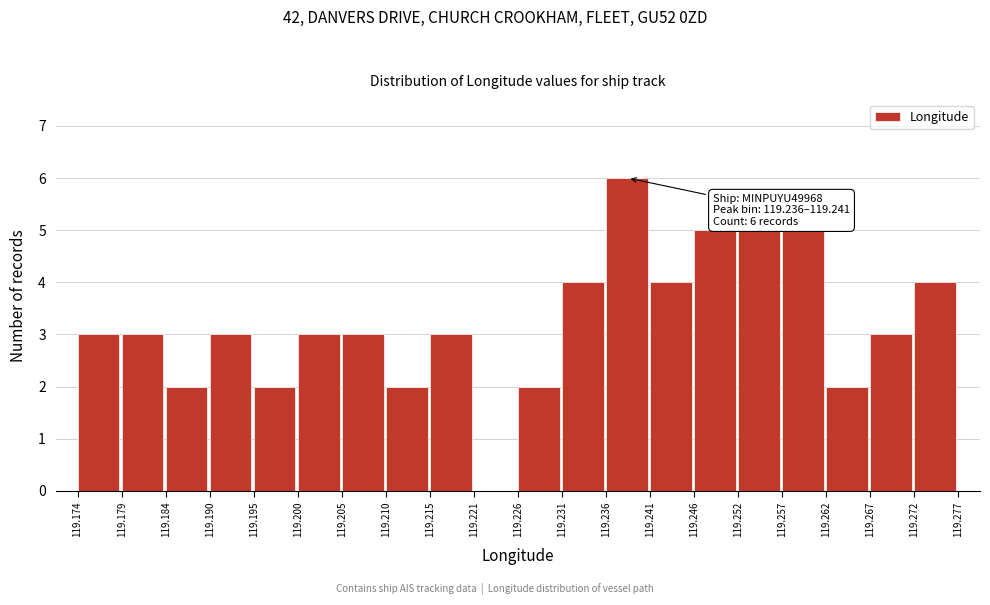

Which range on the x-axis has the tallest bar?

119.236 to 119.241